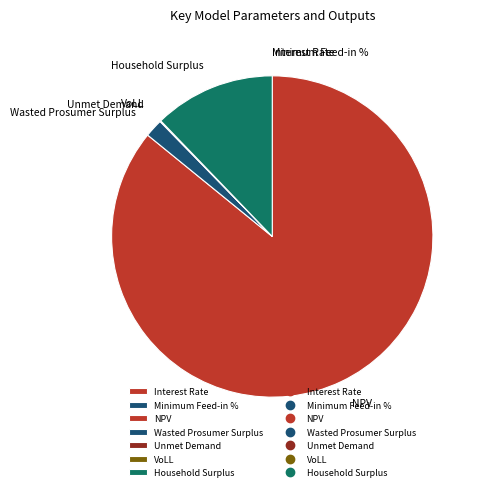

Does Household Surplus represent more than half of the total?

No